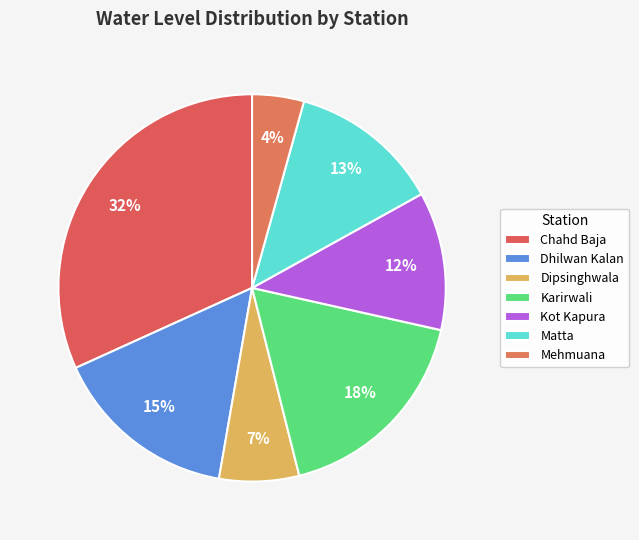

Is Dipsinghwala the majority of the pie?

No